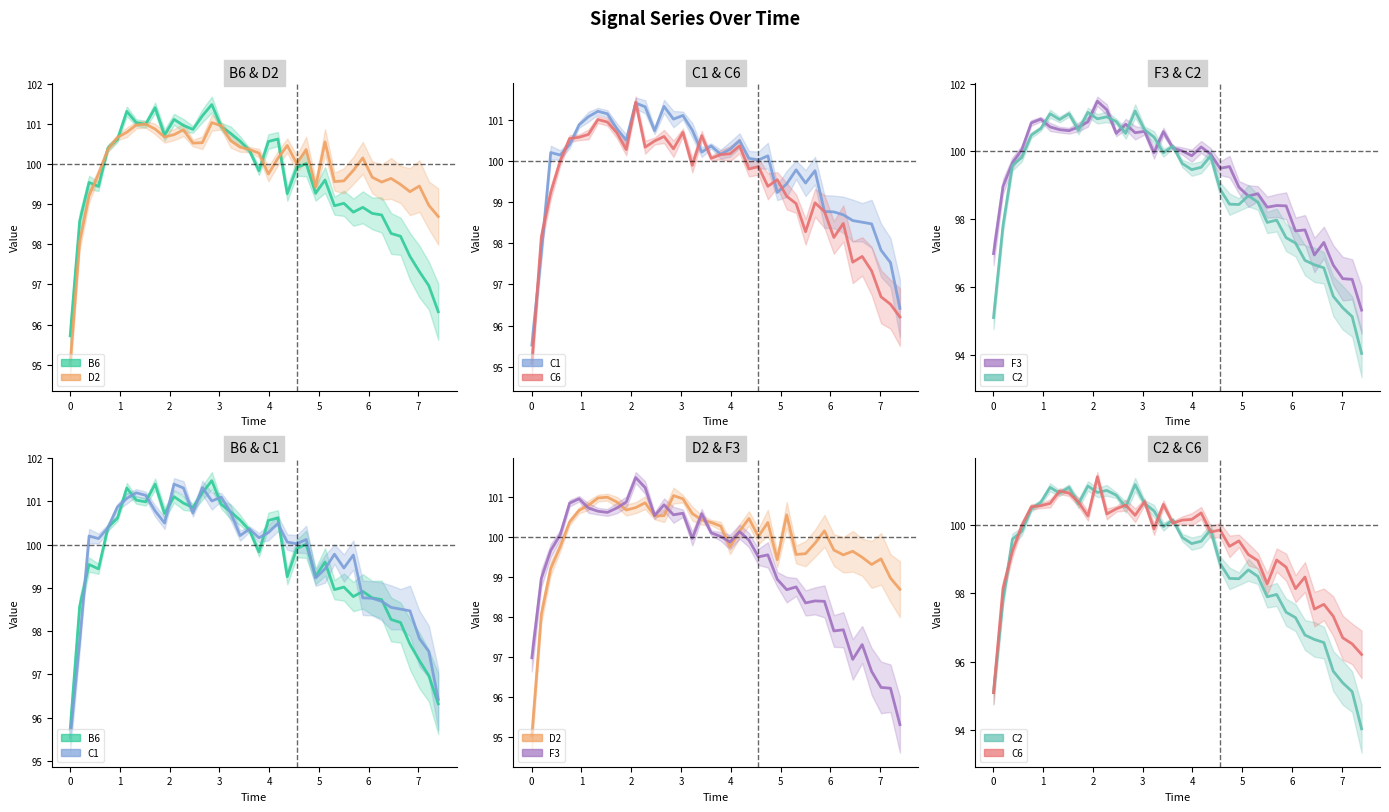

At how many categories does at least one series exceed 95?

40